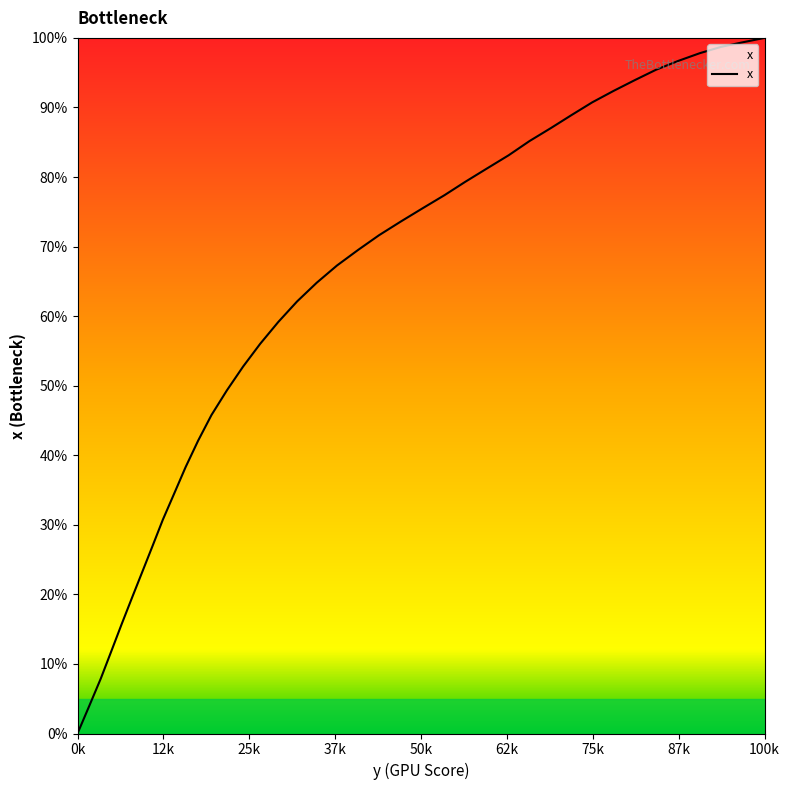

What is the difference between the maximum and minimum values?

100.0